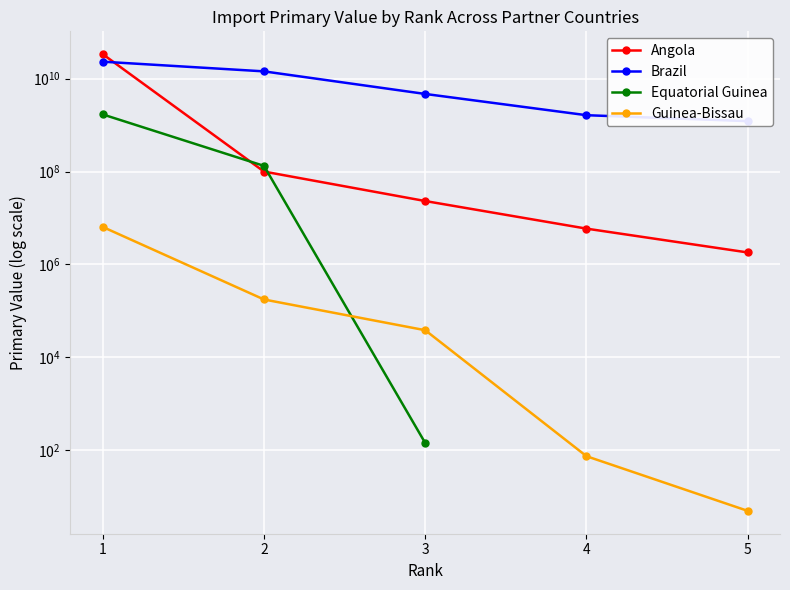

The value of Angola at 1 is 16442457898.6. True or false?

False